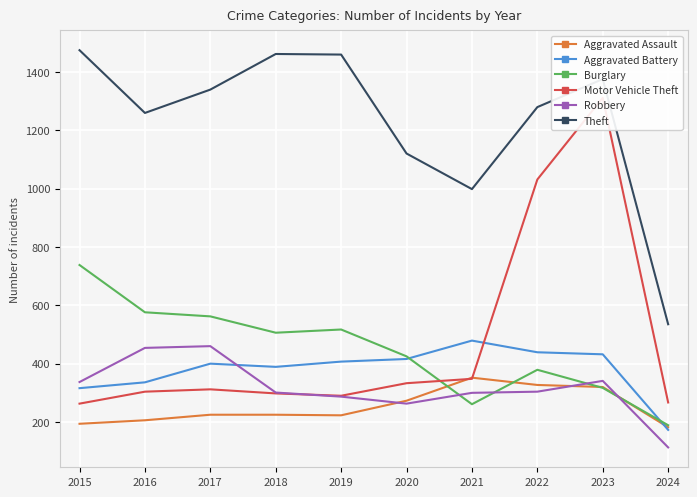

What value does the Theft series have at 2016, to the nearest 100?

1300